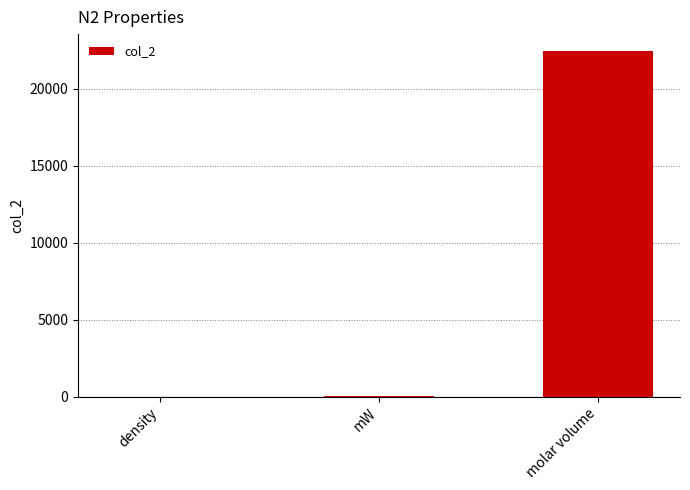

What is the maximum value shown in the chart?

22414.0